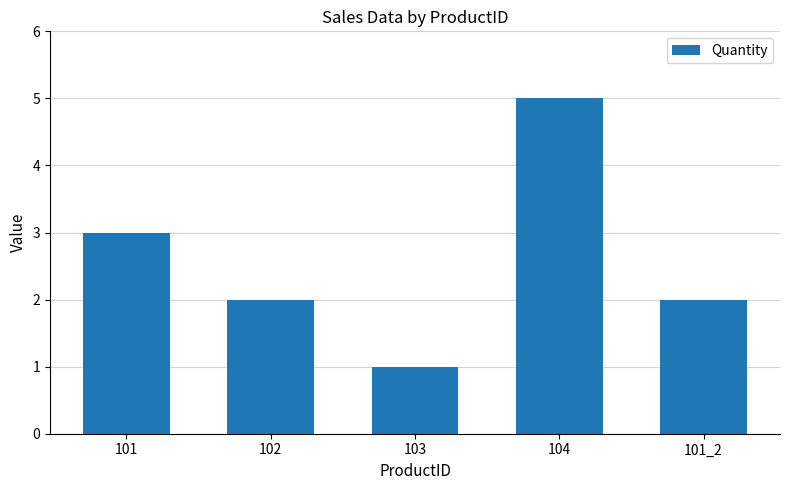

Read the value at 102.

2